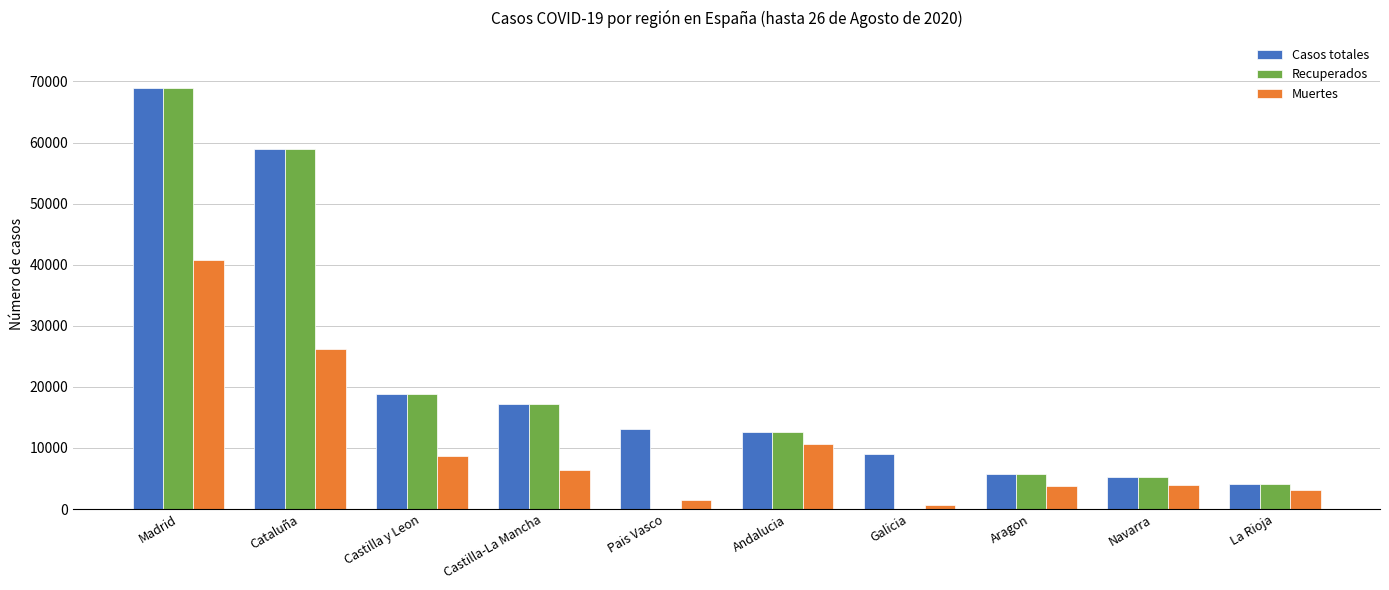

How many groups of bars are there?

10